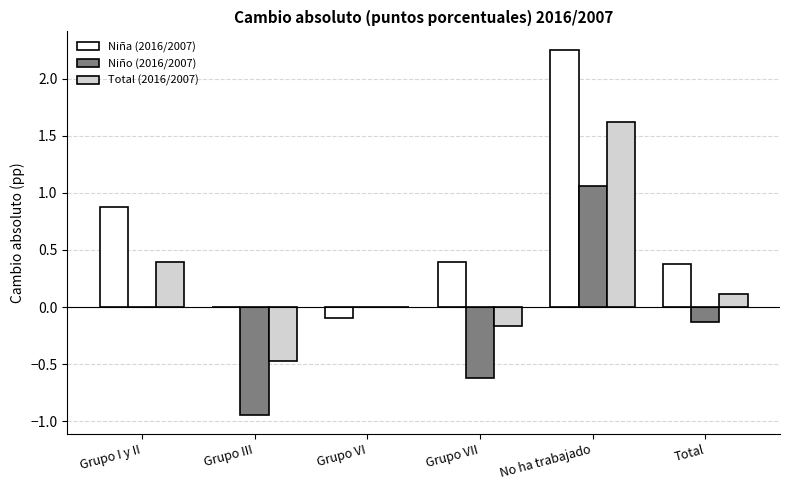

What is the difference between the Total (2016/2007) values at Grupo VI and Grupo III?

0.5